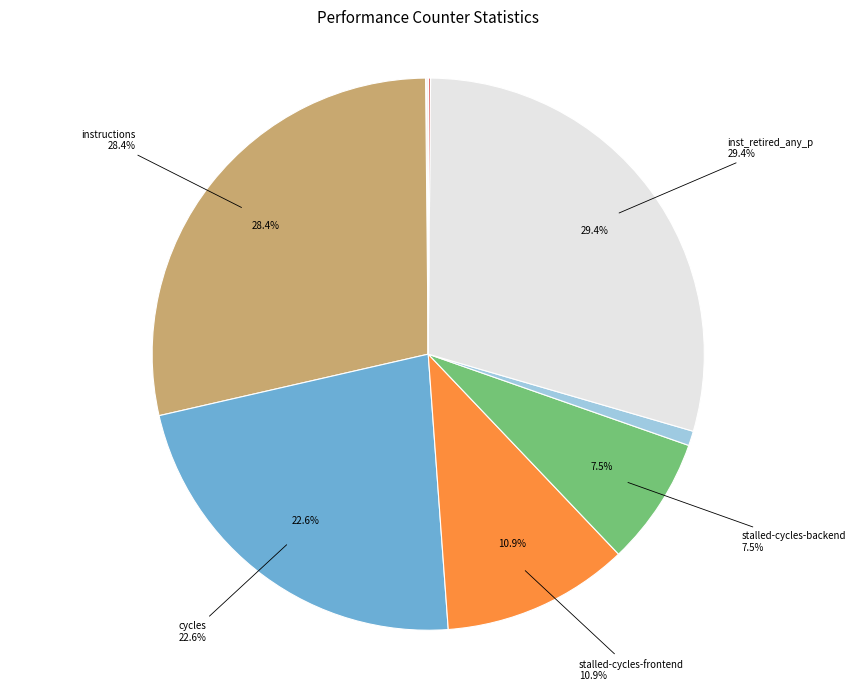

Count the number of slices in the pie.

10